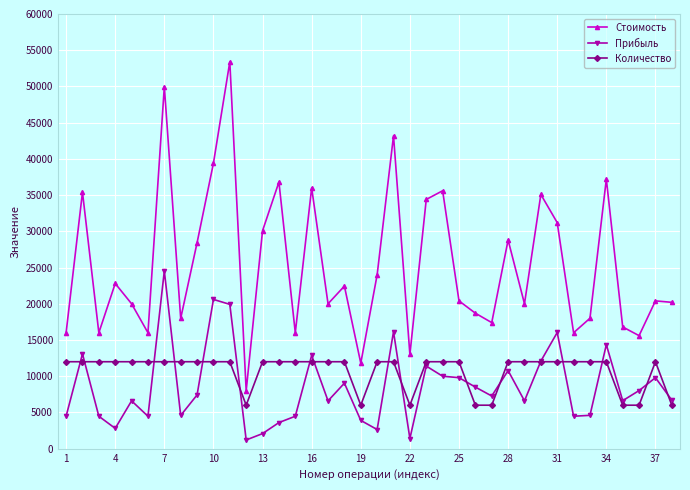

True or false: Прибыль and Стоимость intersect in this chart.

False